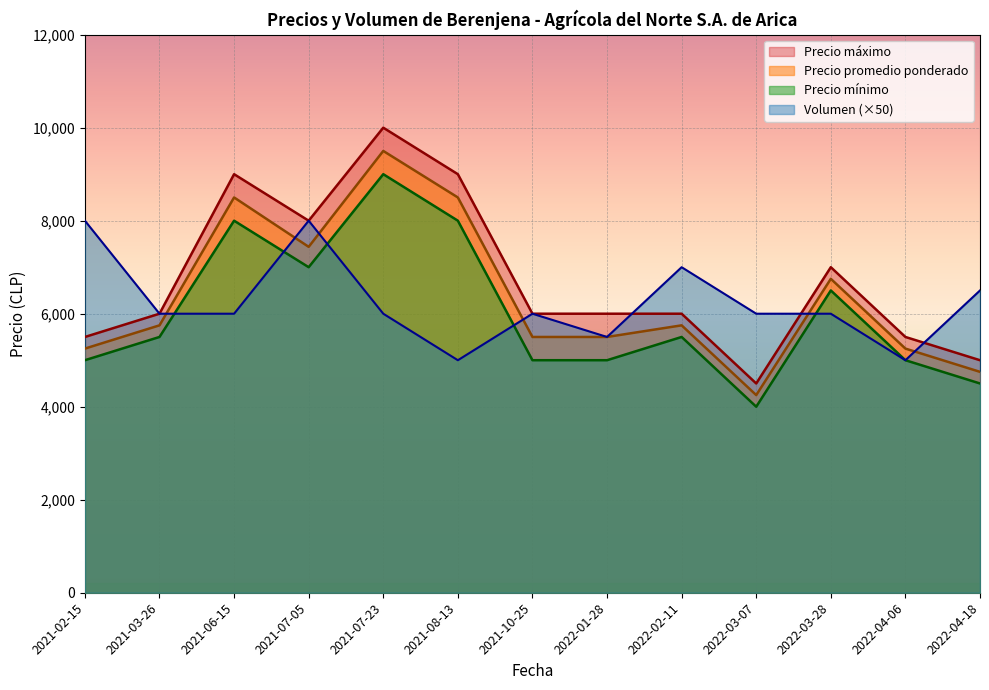

What is the sum of all Precio promedio ponderado values?

82688